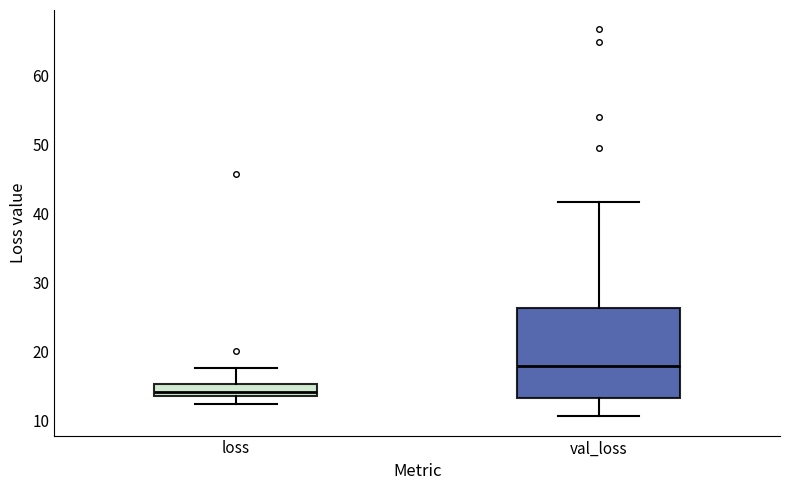

Which box's median line is the lowest?

loss